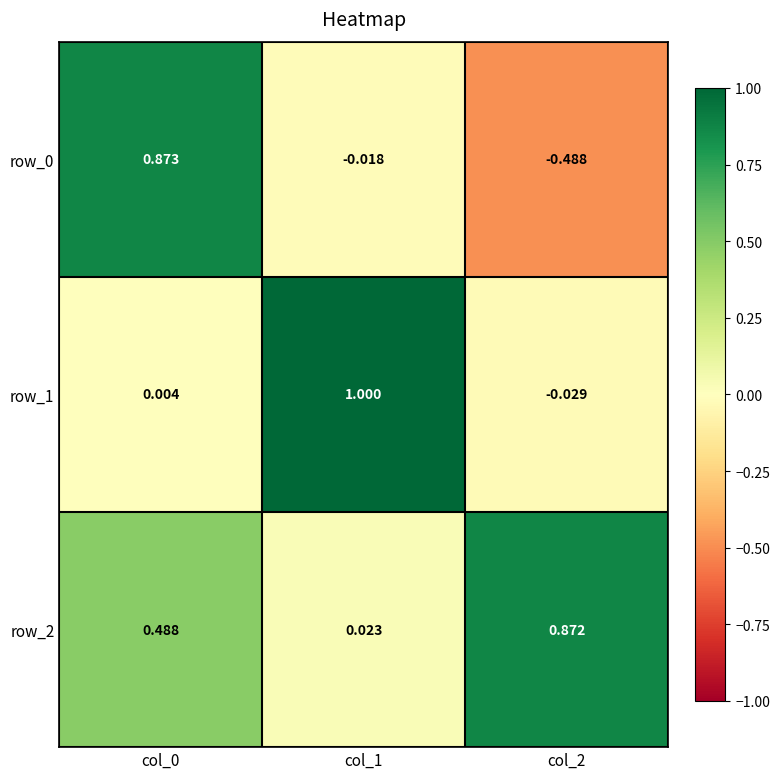

Is the value of row_0 at col_0 greater than the value of row_2 at col_2?

Yes